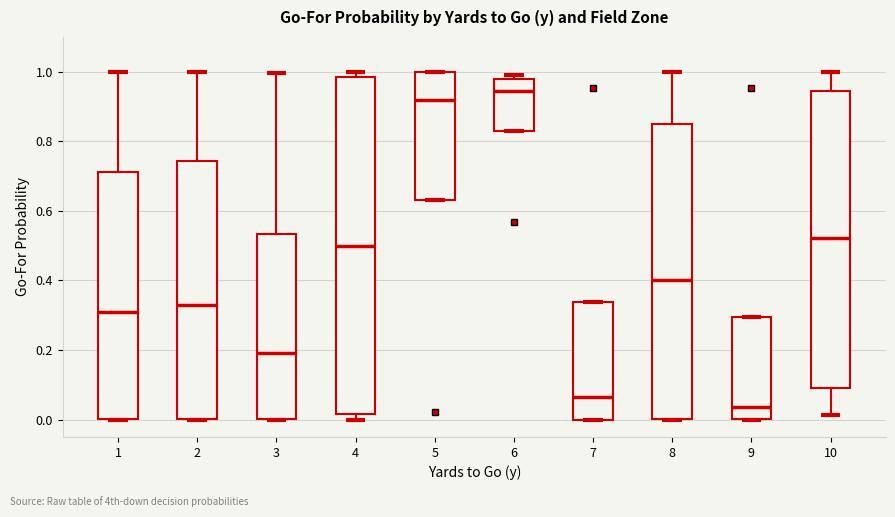

Which box has the lowest median line?

9